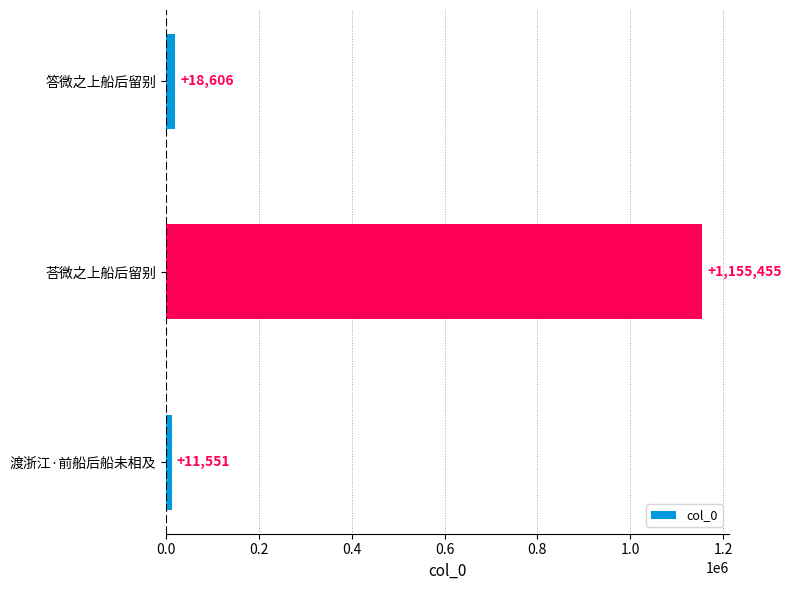

Is it true that the value at 答微之上船后留别 is 18606?

True